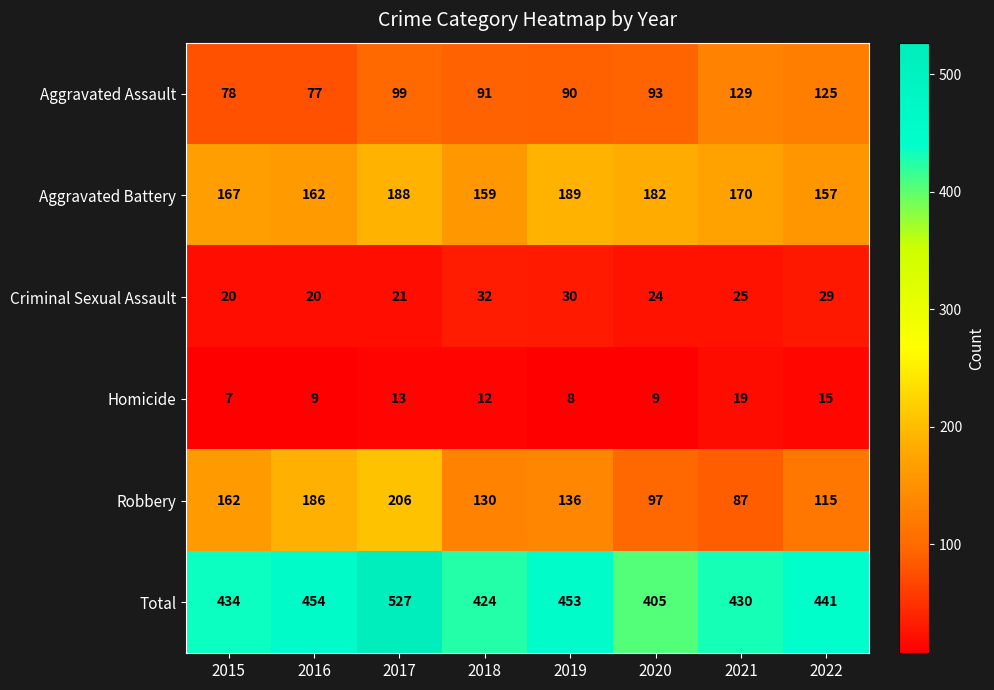

How many data points does each series have?

8